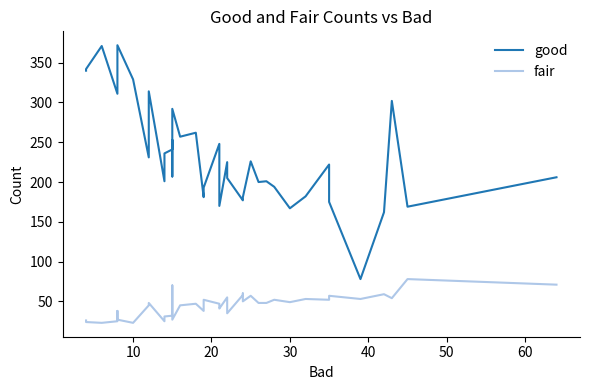

Count the number of categories in the chart.

40